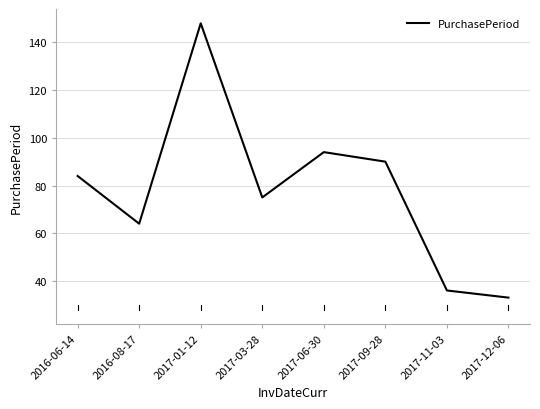

How many values are below 84?

4